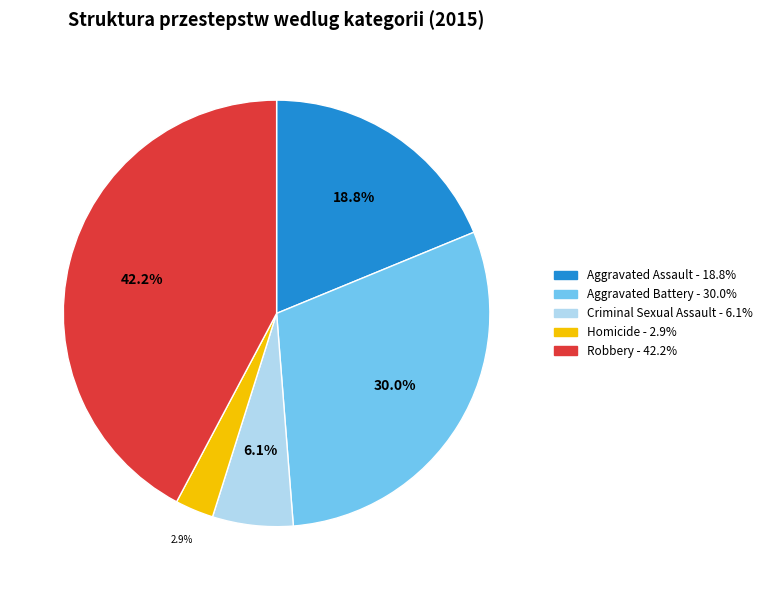

Which slice is the largest?

Robbery